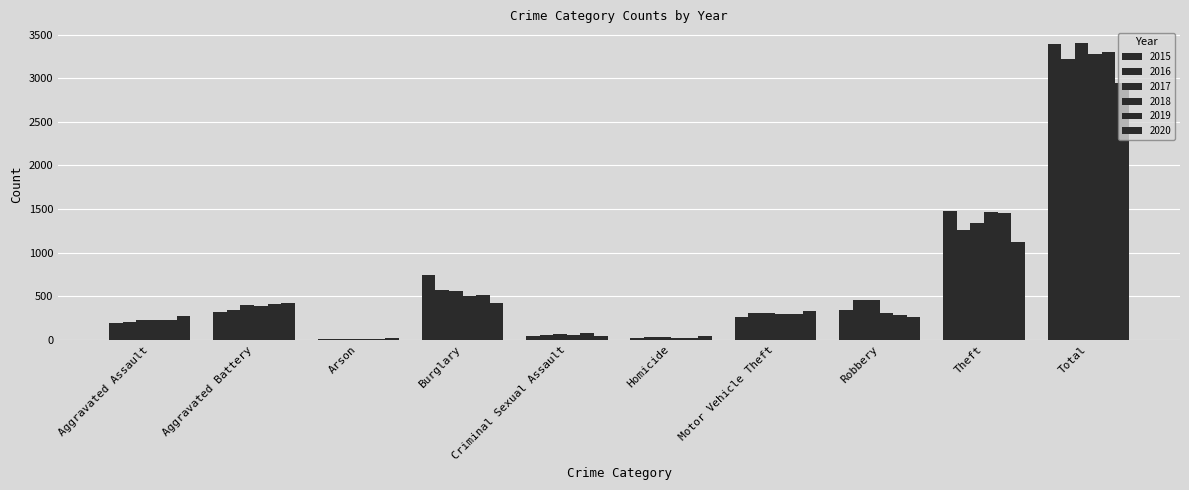

What is the average value of the 2016 series?

644